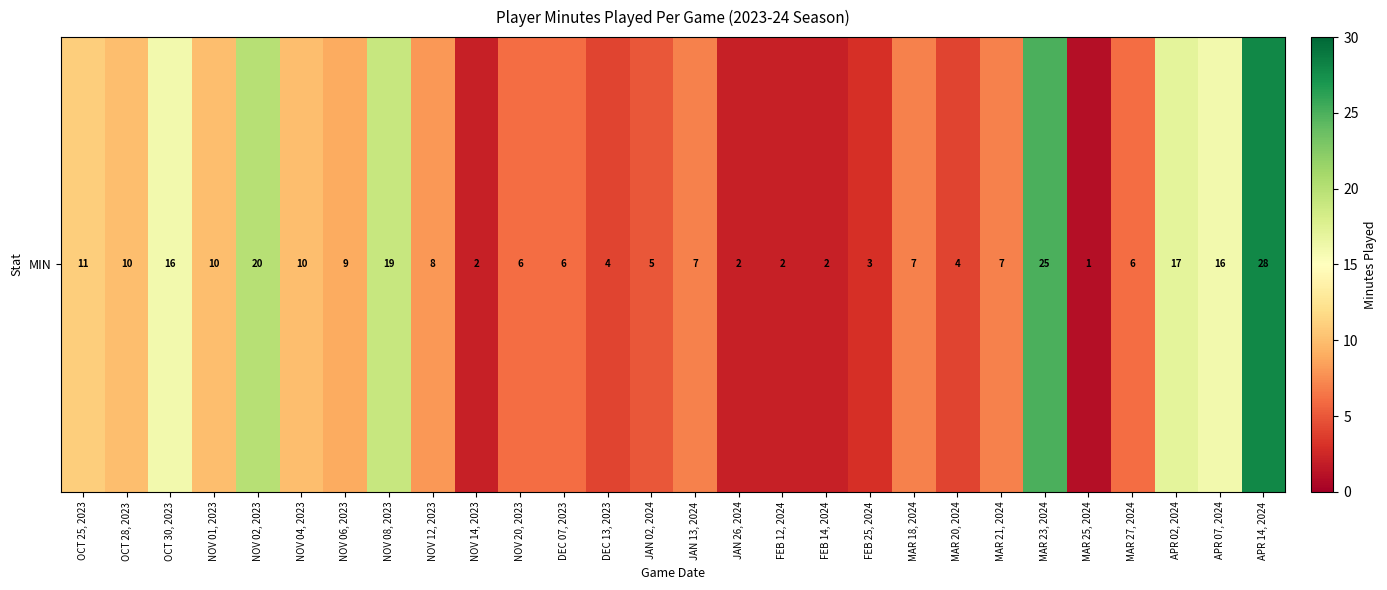

Reading left to right, what are all the values shown in this chart?

OCT 25, 2023=11	OCT 28, 2023=10	OCT 30, 2023=16	NOV 01, 2023=10	NOV 02, 2023=20	NOV 04, 2023=10	NOV 06, 2023=9	NOV 08, 2023=19	NOV 12, 2023=8	NOV 14, 2023=2	NOV 20, 2023=6	DEC 07, 2023=6	DEC 13, 2023=4	JAN 02, 2024=5	JAN 13, 2024=7	JAN 26, 2024=2	FEB 12, 2024=2	FEB 14, 2024=2	FEB 25, 2024=3	MAR 18, 2024=7	MAR 20, 2024=4	MAR 21, 2024=7	MAR 23, 2024=25	MAR 25, 2024=1	MAR 27, 2024=6	APR 02, 2024=17	APR 07, 2024=16	APR 14, 2024=28